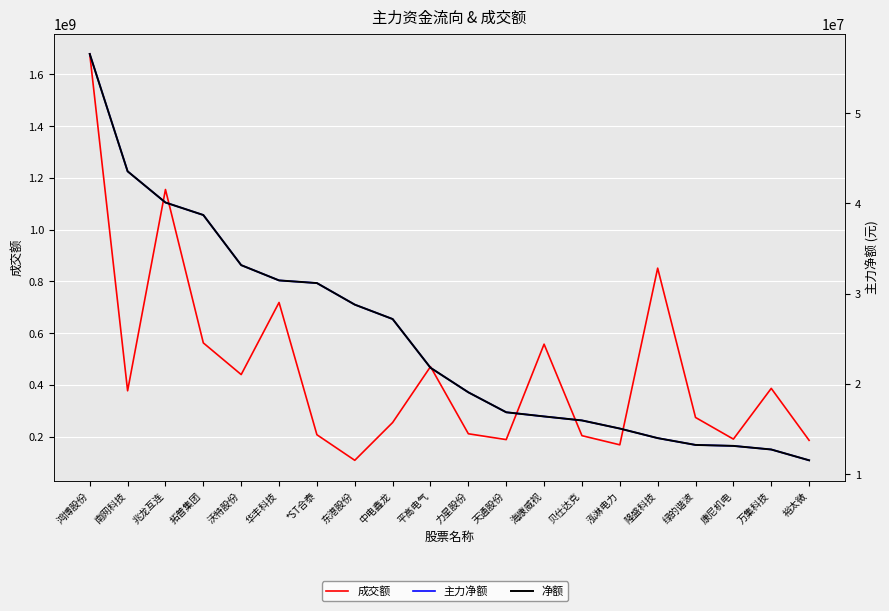

What position from the left is 天通股份?

12